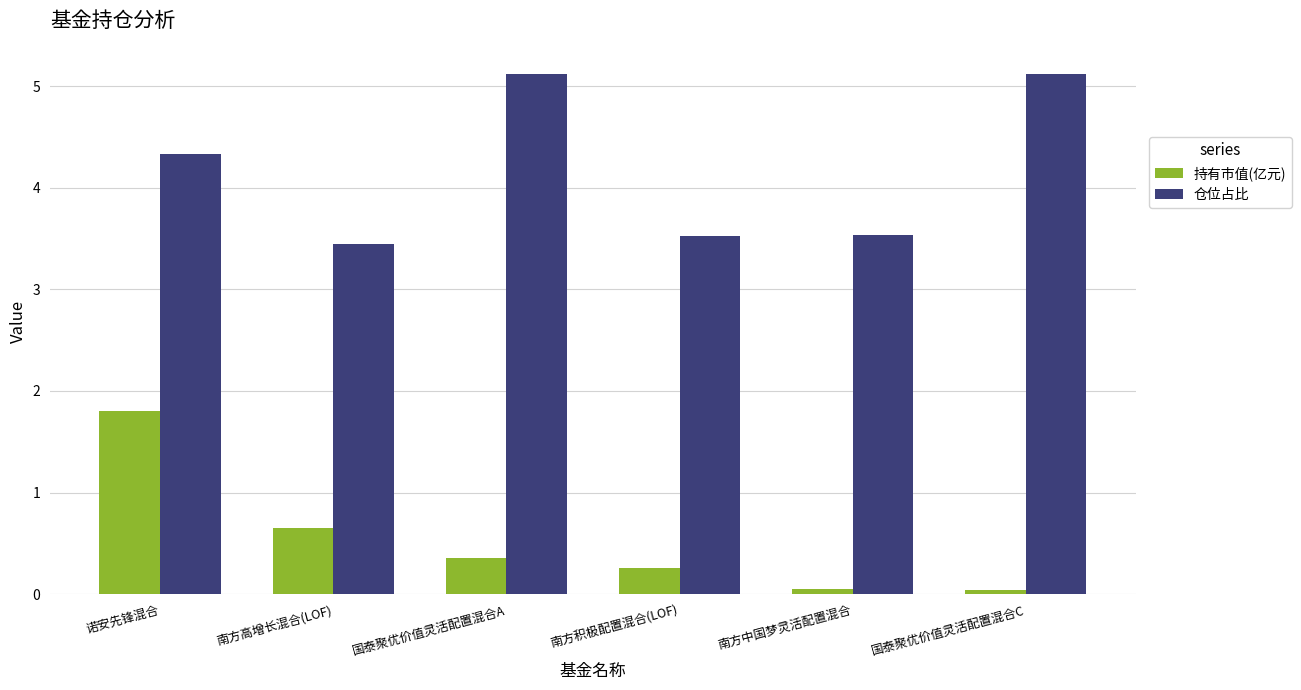

At which category is the sum across all series the highest?

诺安先锋混合